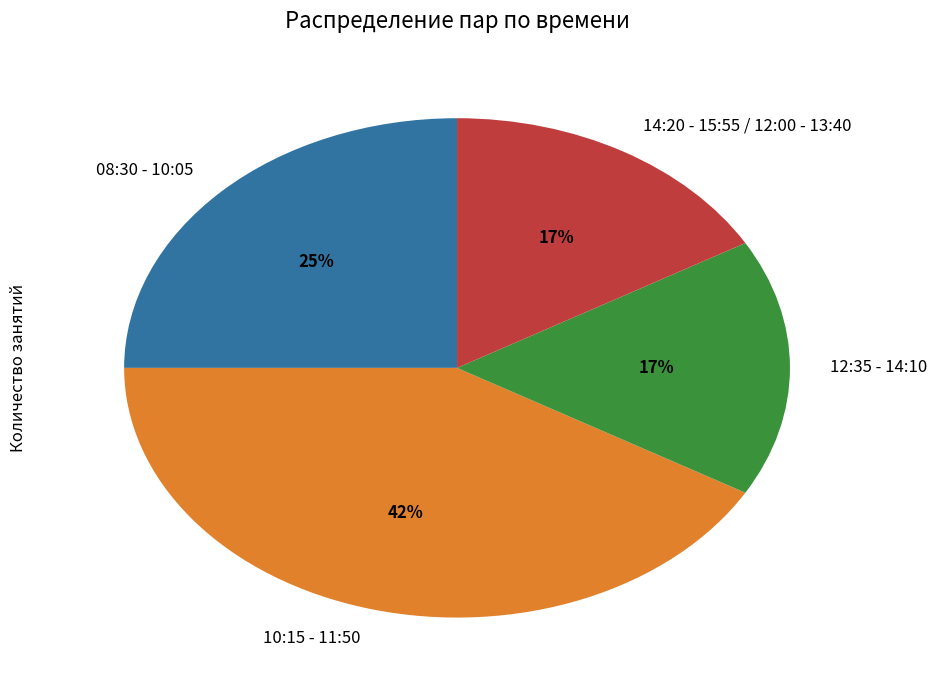

To the nearest percent, what portion does 14:20 - 15:55 / 12:00 - 13:40 represent?

17%